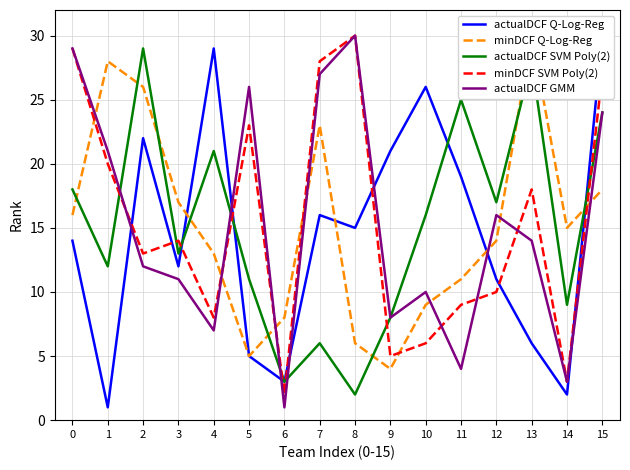

Reading right to left, list all the values displayed in this chart.

actualDCF Q-Log-Reg: 30	2	6	11	19	26	21	15	16	3	5	29	12	22	1	14
minDCF Q-Log-Reg: 18	15	30	14	11	9	4	6	23	8	5	13	17	26	28	16
actualDCF SVM Poly(2): 24	9	28	17	25	16	8	2	6	3	11	21	13	29	12	18
minDCF SVM Poly(2): 27	3	18	10	9	6	5	30	28	2	23	8	14	13	20	29
actualDCF GMM: 24	3	14	16	4	10	8	30	27	1	26	7	11	12	21	29